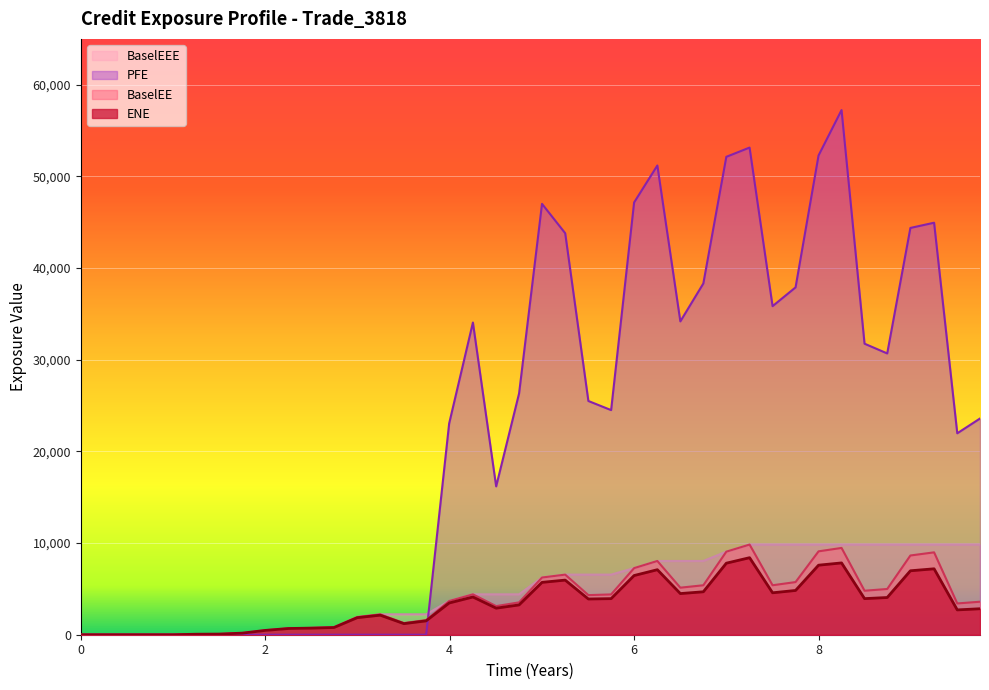

What is the maximum value shown in the chart?

57233.0